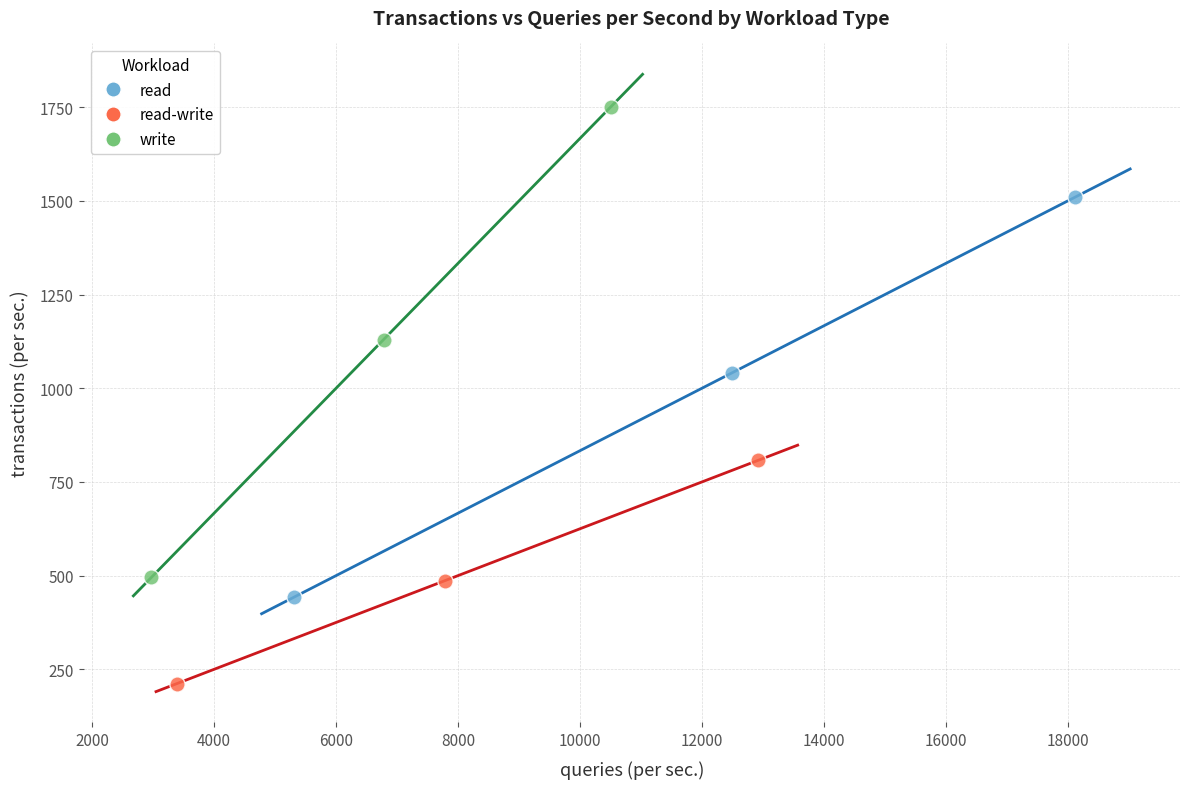

Which series reaches the minimum Y coordinate?

read-write